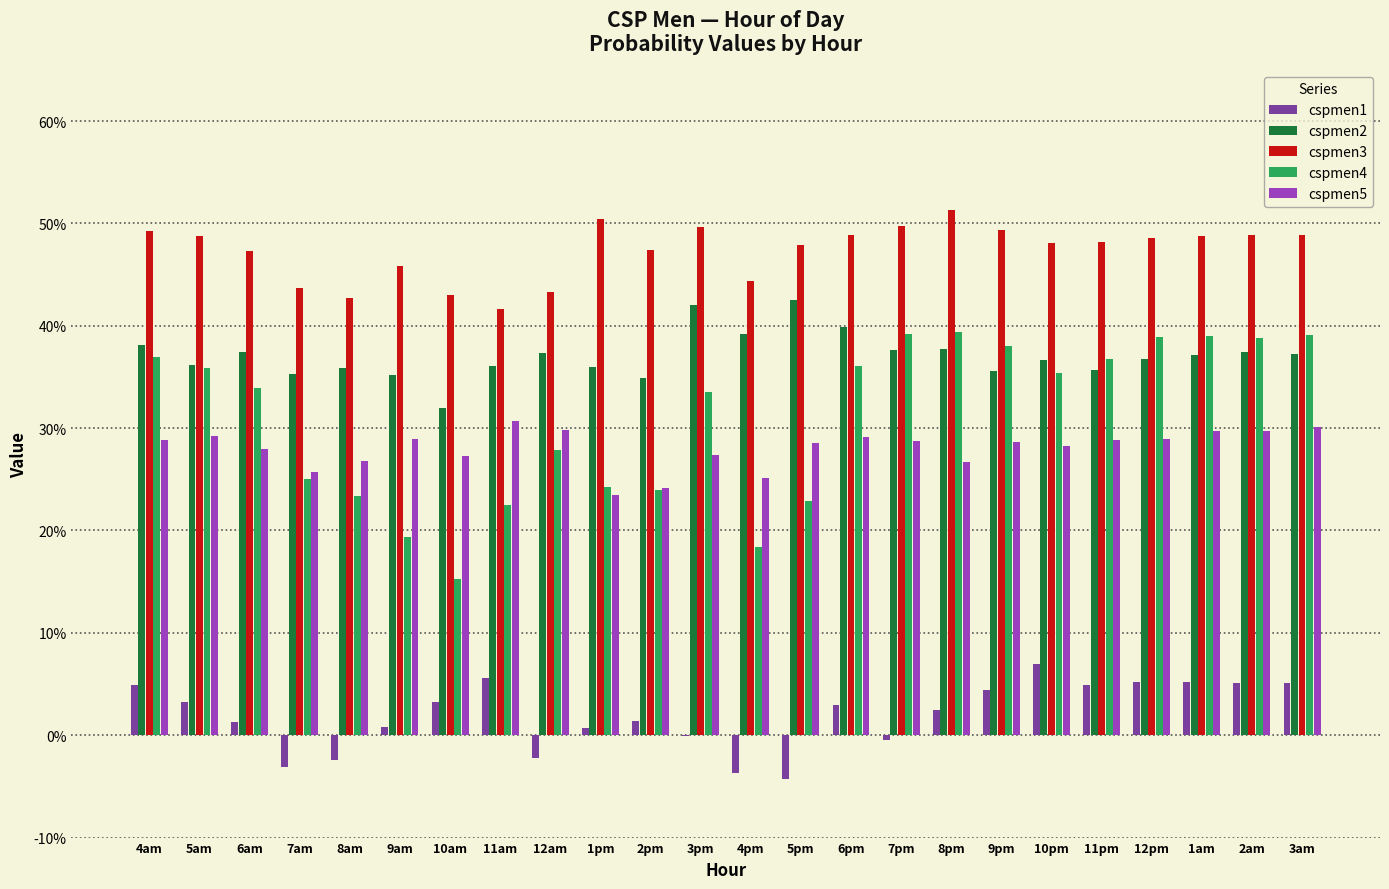

Are the bars horizontal?

No